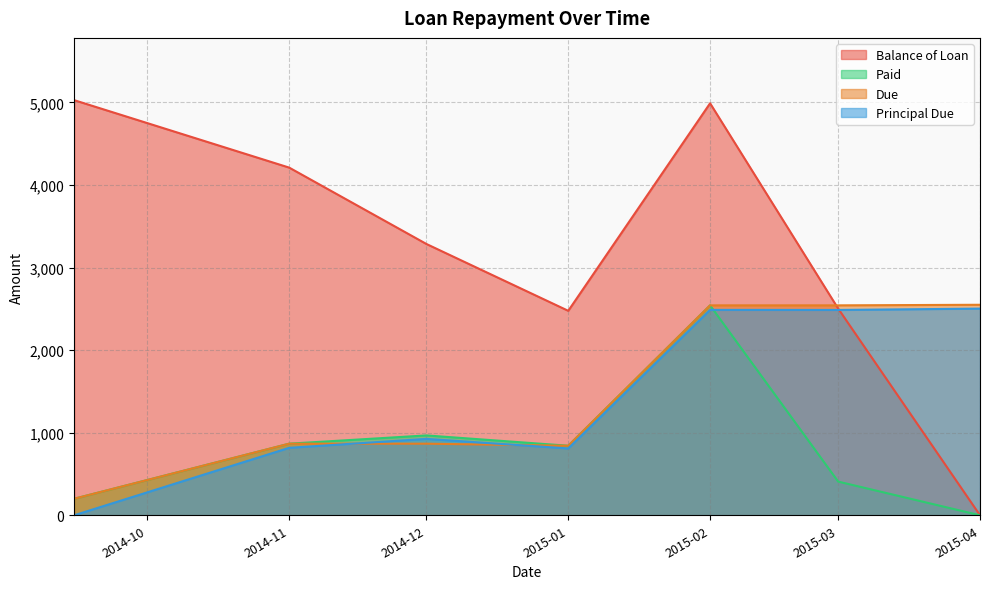

What is the spread (max minus min) of values at 2015-01?

1666.7